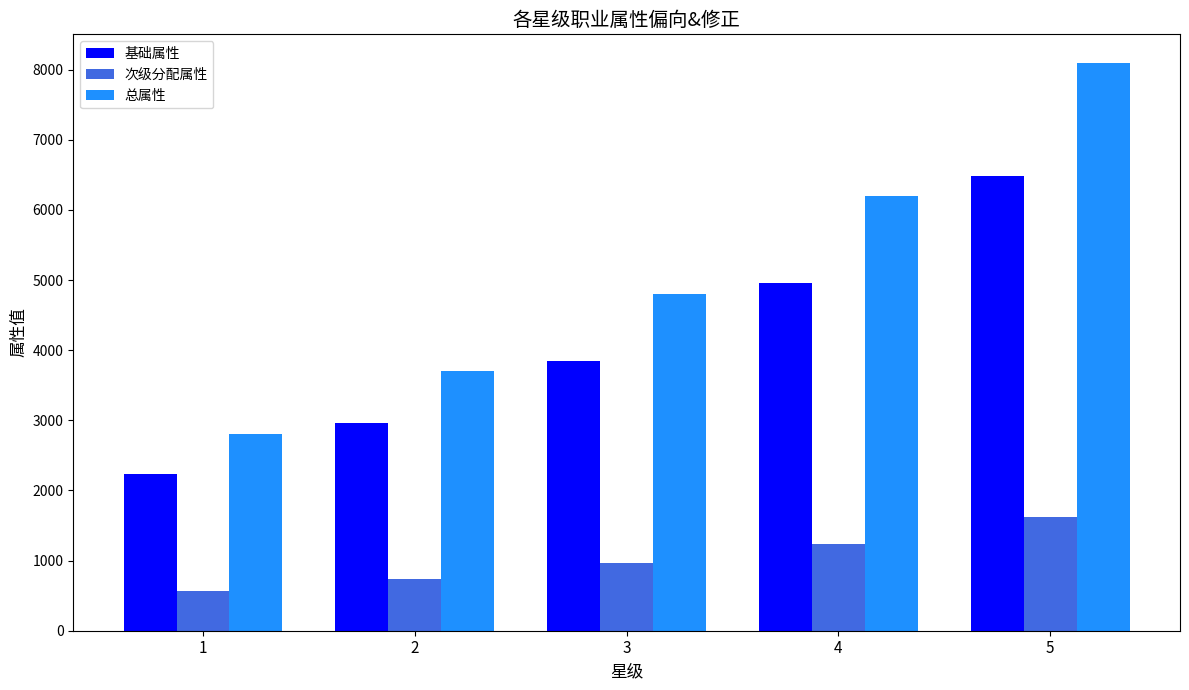

How many categories are shown in the chart?

5